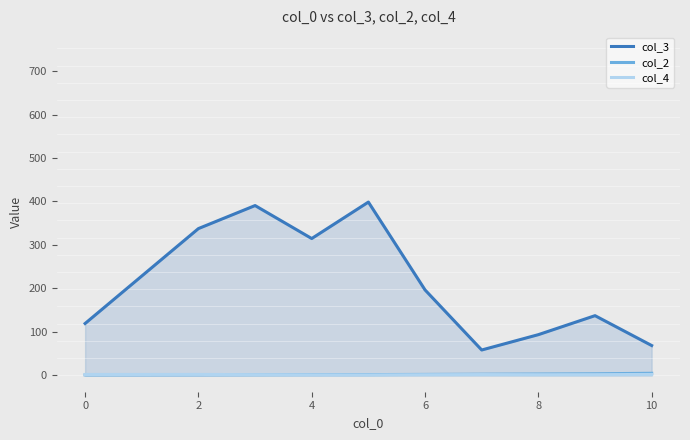

Which series has the widest spread of values?

col_3